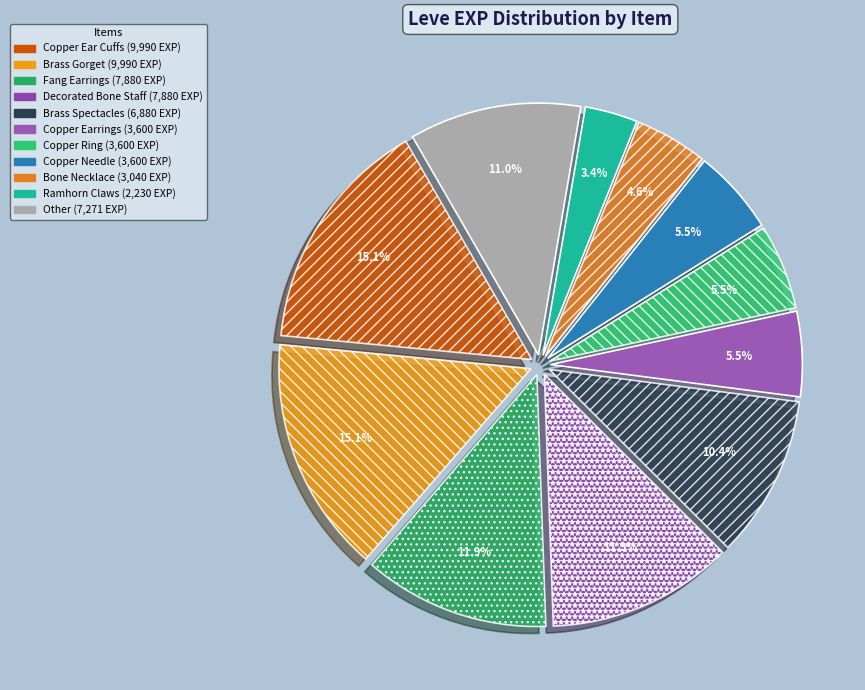

Does any single category account for the majority?

No